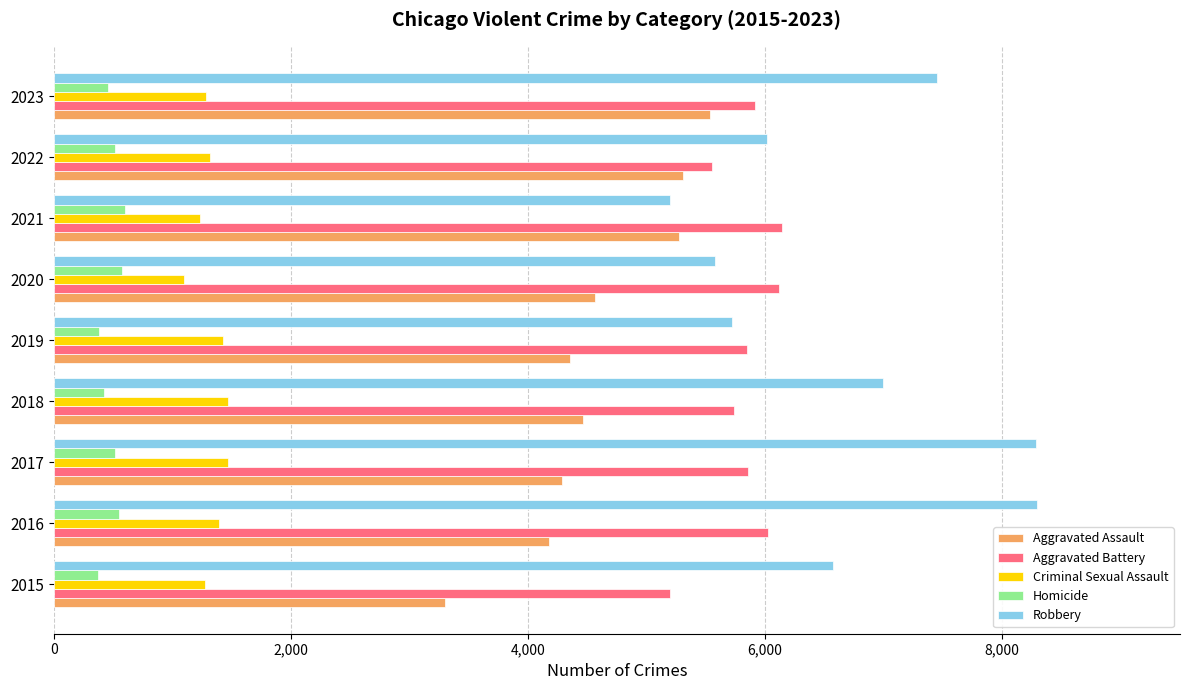

List the series in order of their peak value, highest first.

Robbery, Aggravated Battery, Aggravated Assault, Criminal Sexual Assault, Homicide